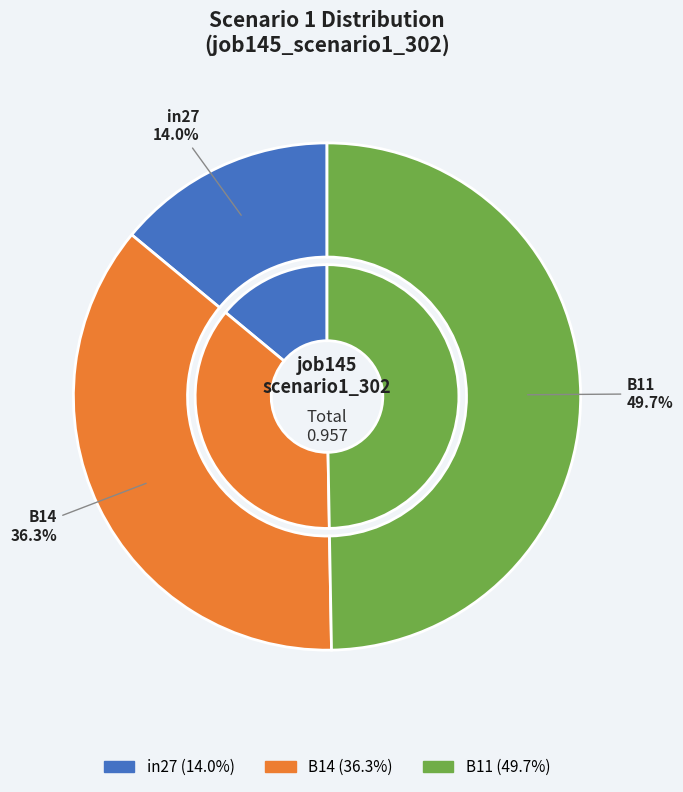

Is it true that in27 is 24% of the pie?

False